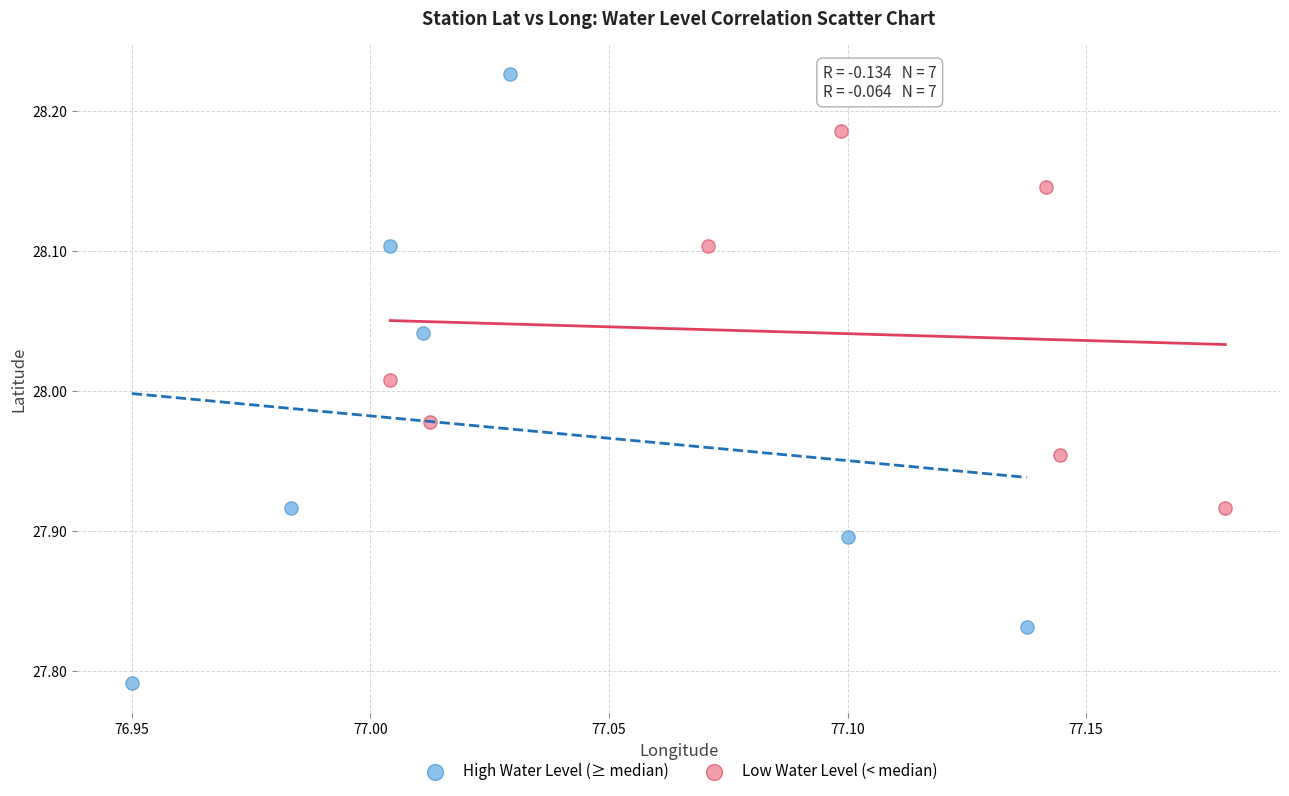

Which series reaches the maximum Y coordinate?

High Water Level (≥ median)